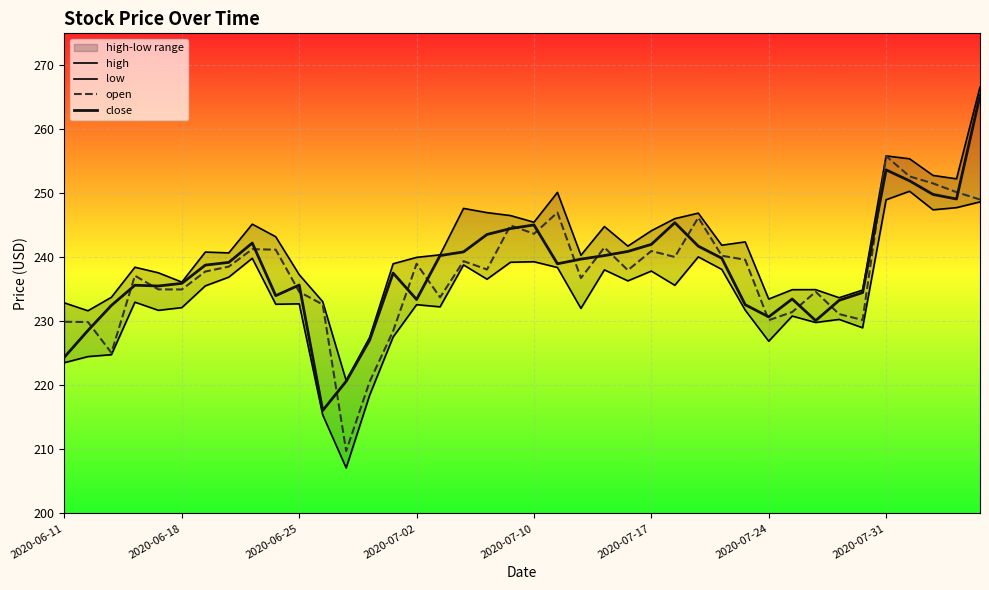

What value does the open series have at 31?

231.5